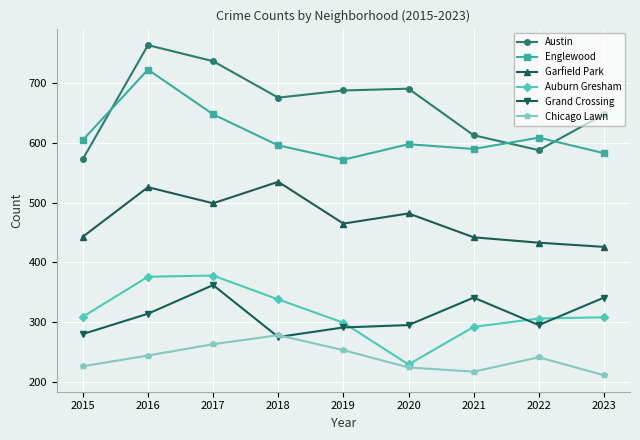

What is the difference between the highest and lowest values at 2022?

368